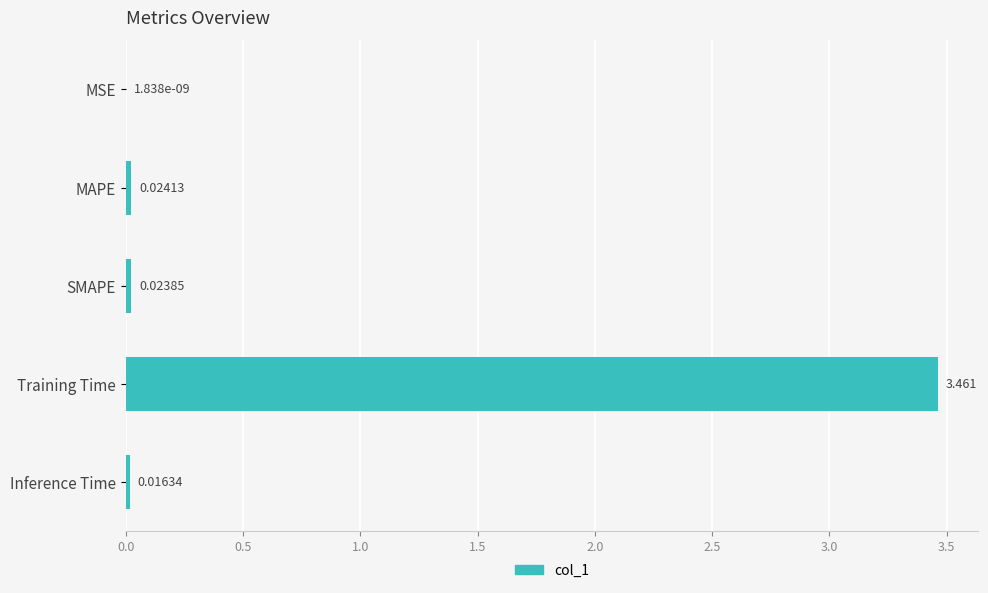

Between Training Time and Inference Time, which is larger?

Training Time